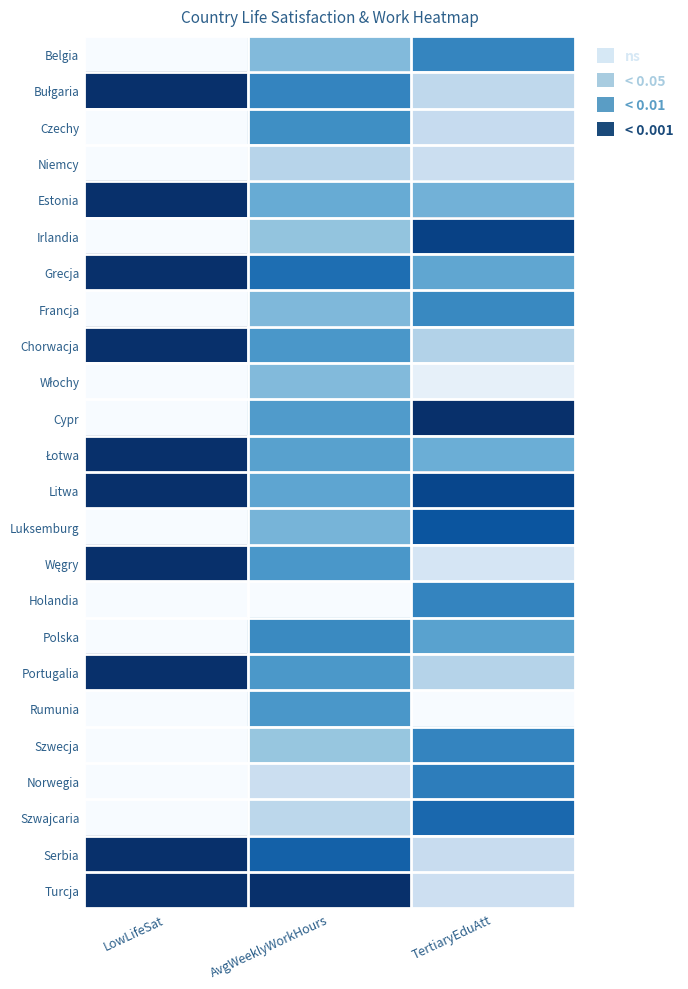

What is the greatest value displayed?

1.0